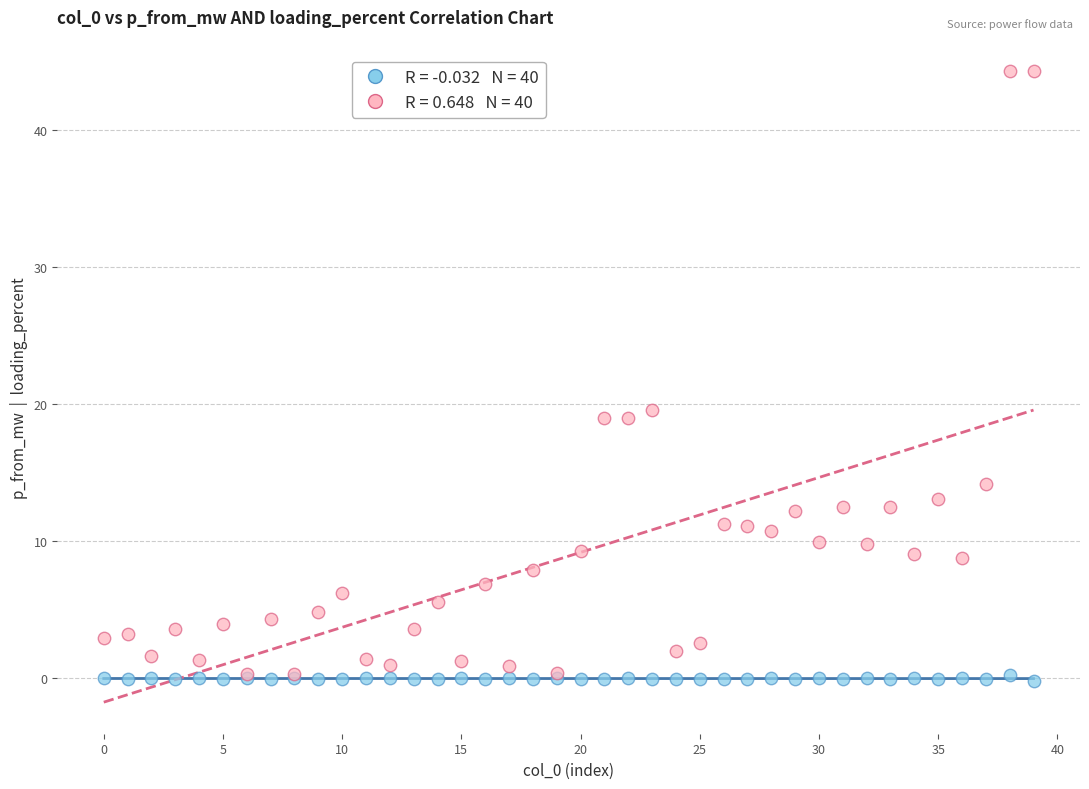

Across all series, what Y value is closest to 22?

19.6